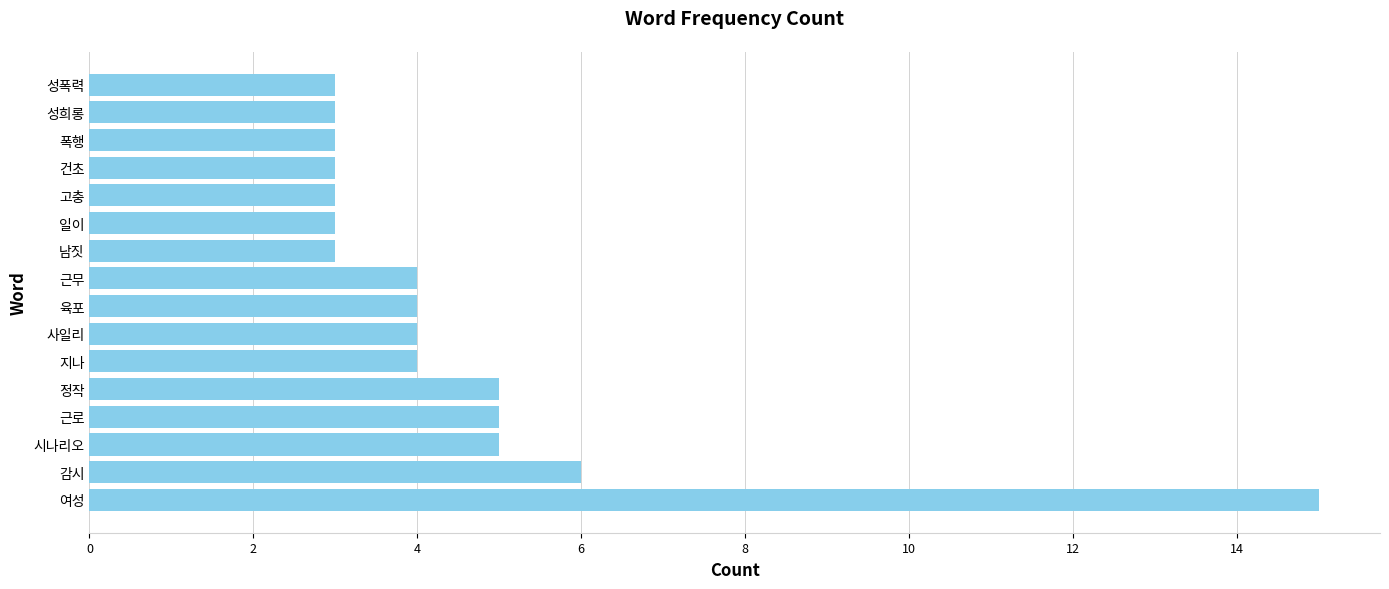

What is the maximum value shown in the chart?

15